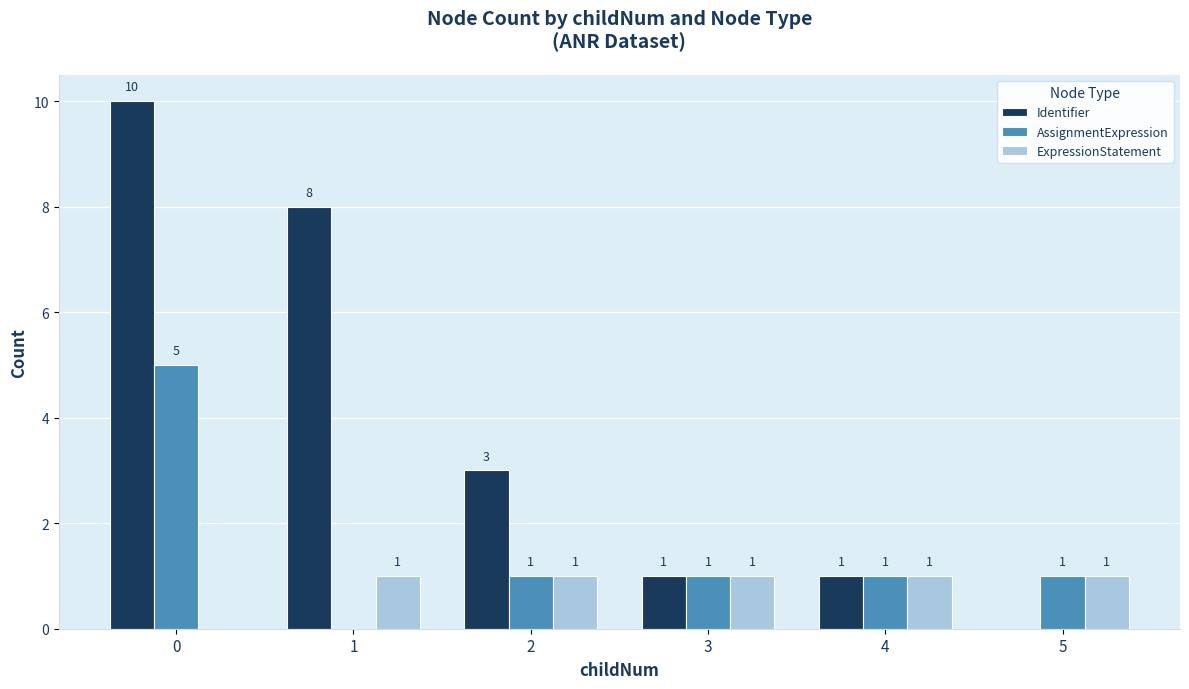

How many Identifier values are between 1 and 8?

4